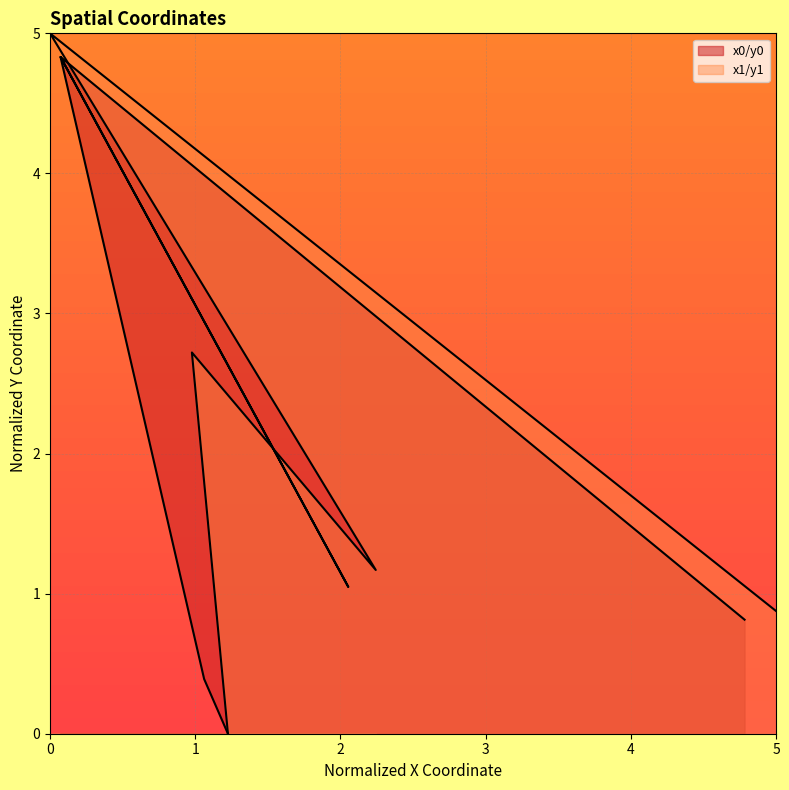

At which label is y1 closest to 2?

2